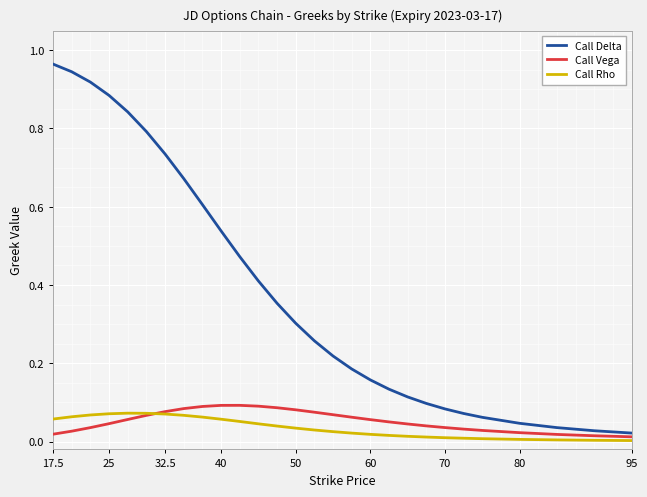

Reading left to right, transcribe all the data shown in this chart.

Call Delta: 1.0	0.9	0.9	0.9	0.8	0.8	0.7	0.7	0.6	0.5	0.5	0.4	0.4	0.3	0.3	0.2	0.2	0.2	0.1	0.1	0.1	0.1	0.1	0.1	0.0	0.0	0.0	0.0
Call Vega: 0.0	0.0	0.0	0.0	0.1	0.1	0.1	0.1	0.1	0.1	0.1	0.1	0.1	0.1	0.1	0.1	0.1	0.1	0.1	0.0	0.0	0.0	0.0	0.0	0.0	0.0	0.0	0.0
Call Rho: 0.1	0.1	0.1	0.1	0.1	0.1	0.1	0.1	0.1	0.1	0.1	0.0	0.0	0.0	0.0	0.0	0.0	0.0	0.0	0.0	0.0	0.0	0.0	0.0	0.0	0.0	0.0	0.0